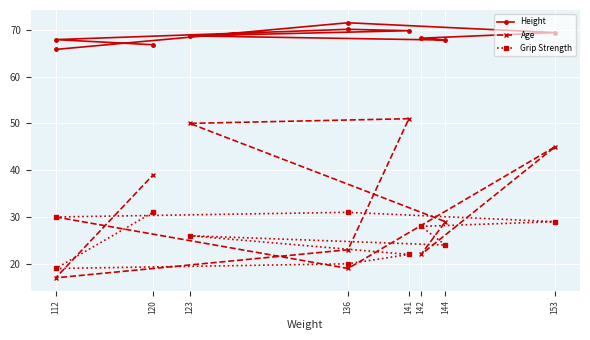

At which category does Height reach its first local valley?

144